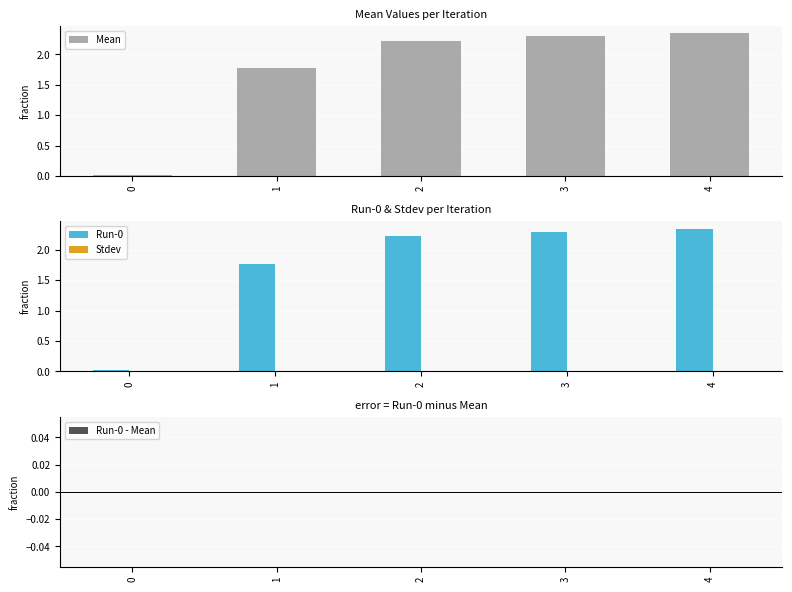

What is the value of the Mean bar at the 5th from the left?

2.3